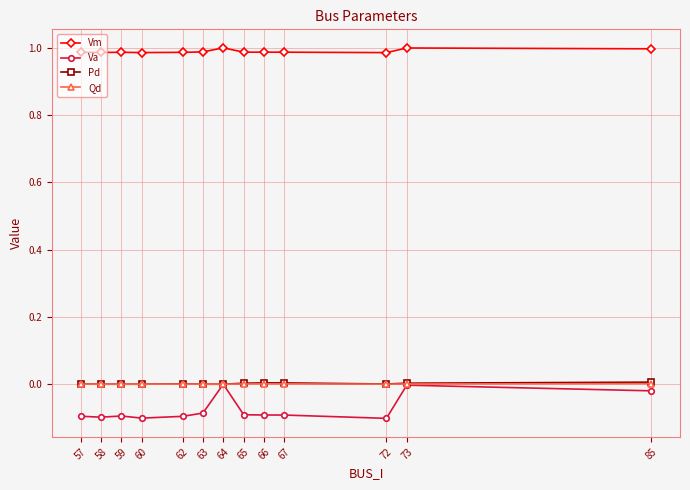

What is the spread (max minus min) of values at 59?

1.1